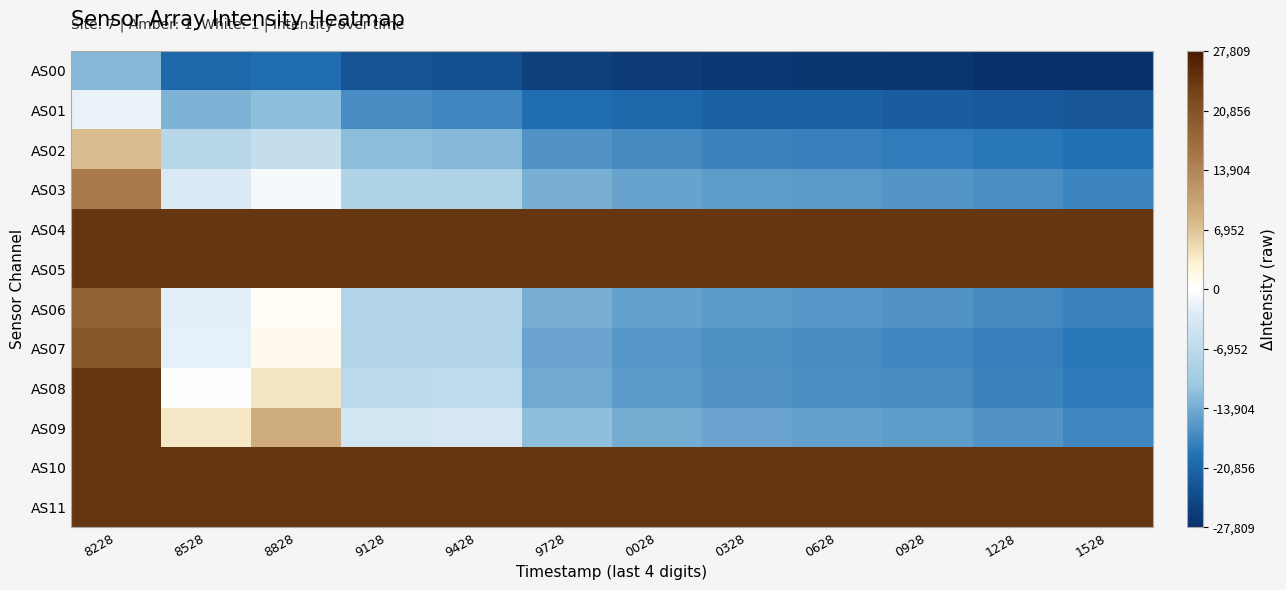

What is the minimum value shown in the chart?

-27808.6